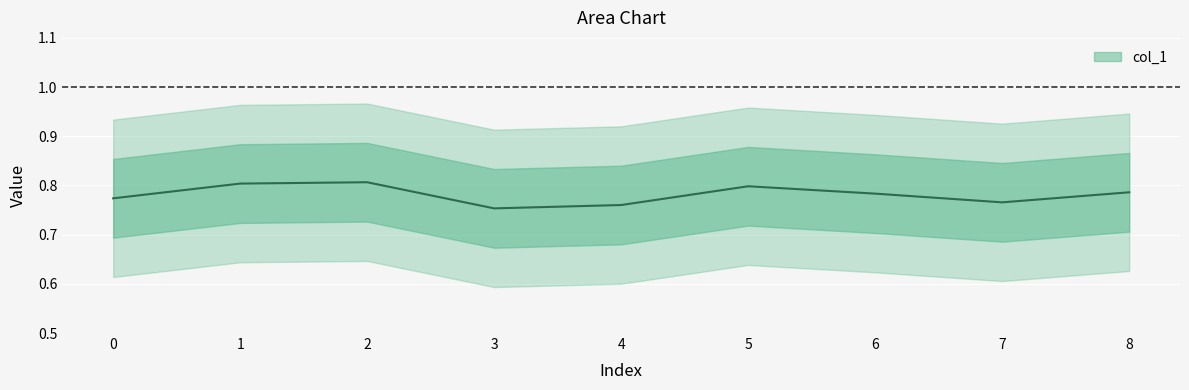

At which category does the chart reach its minimum across all series?

3